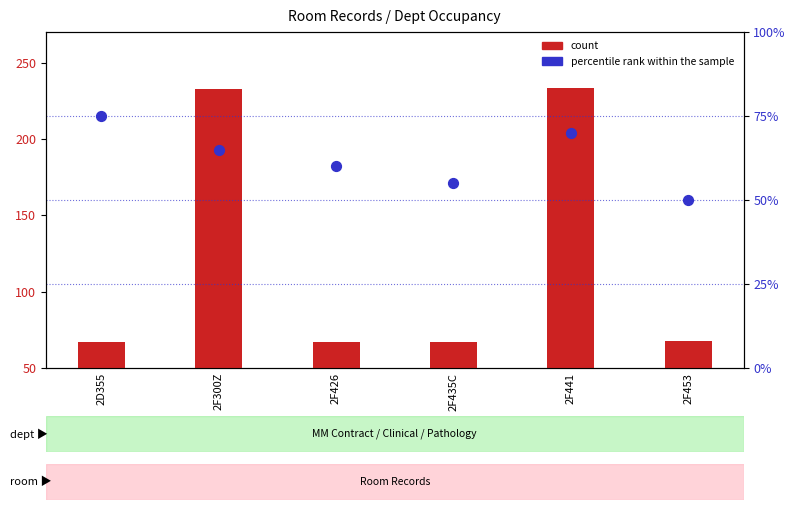

Which series has the largest total across all categories?

count